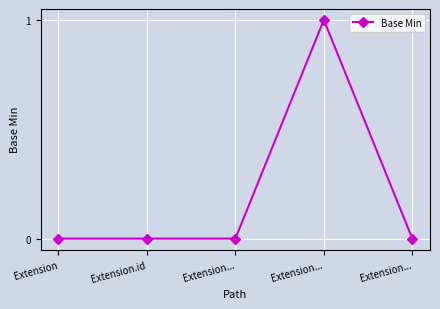

The chart shows a value of 1 at Extension.... True or false?

True